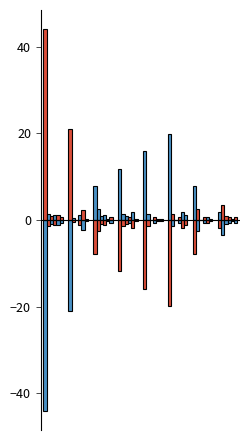

How many categories are shown in the chart?

8